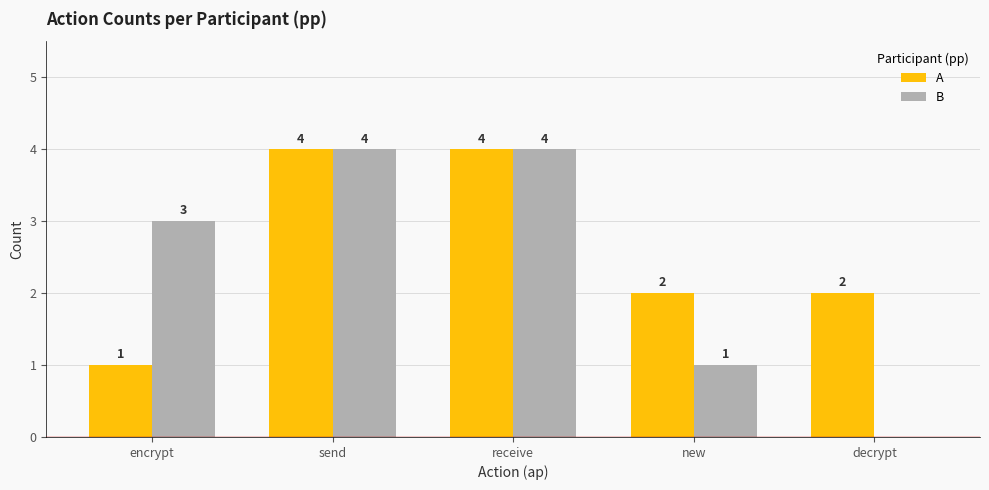

How many series are shown in this chart?

2